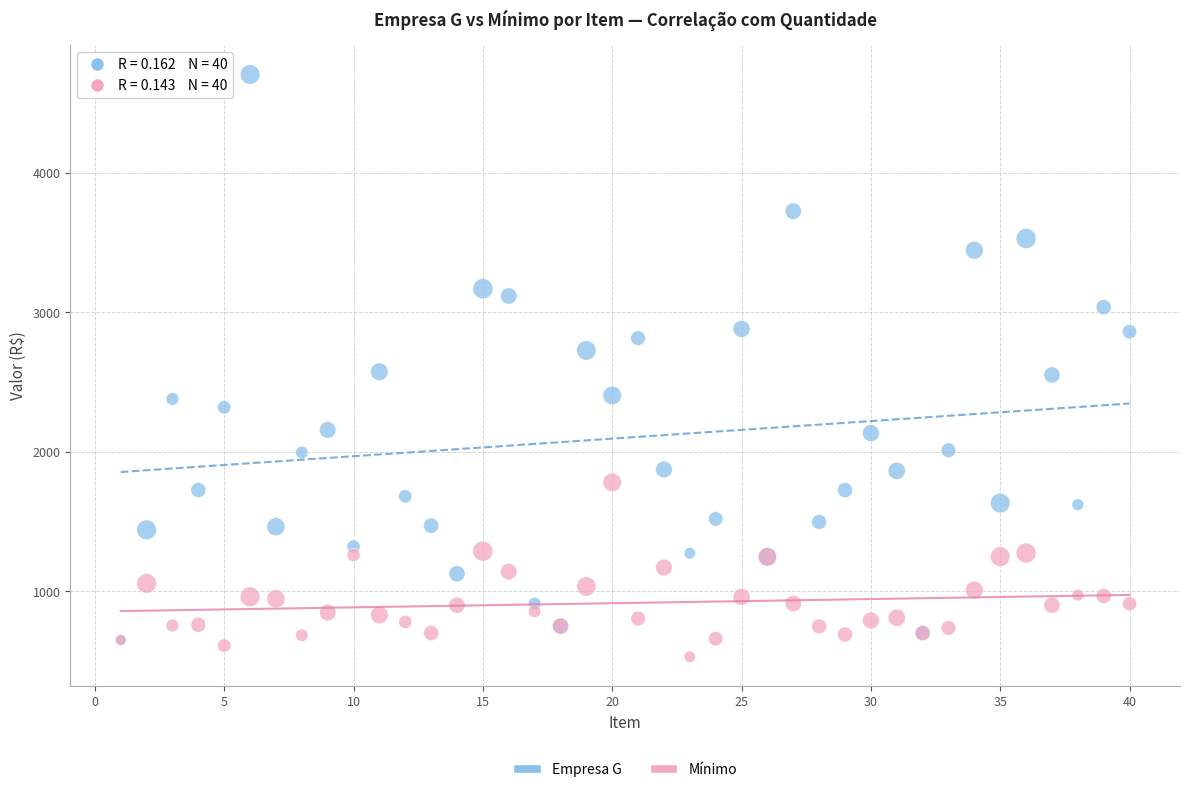

In the Empresa G series, what Y value is closest to 2677?

2726